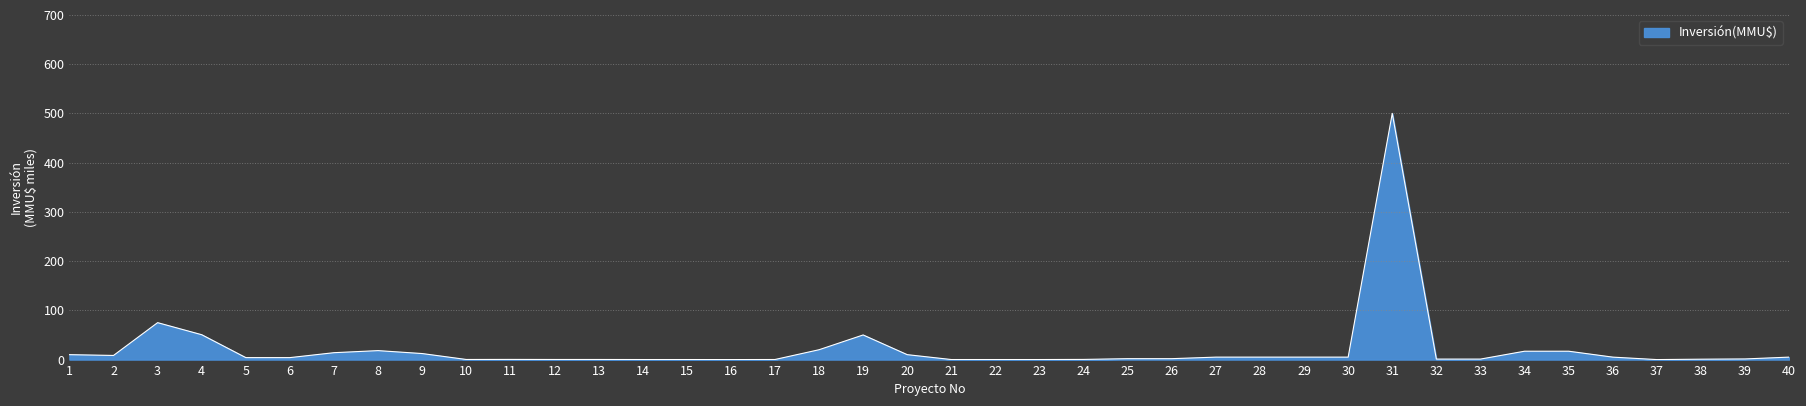

Reading left to right, what are all the values shown in this chart?

10000	8401	75000	50499	4000	4000	14000	18200	12247	206	340	207	207	100	100	13	150	20000	50000	10000	100	100	100	334	1850	1850	5000	5000	5000	5000	500000	1000	1000	17000	17000	5000	0	800	1300	5000